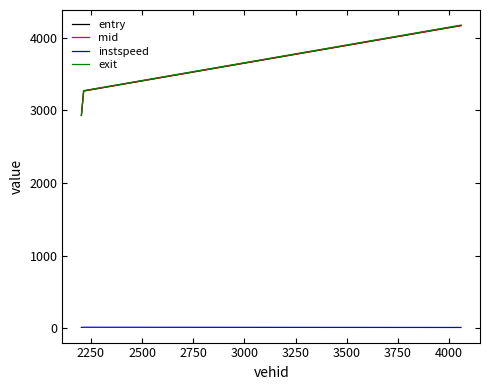

What is the maximum value shown in the chart?

4172.1